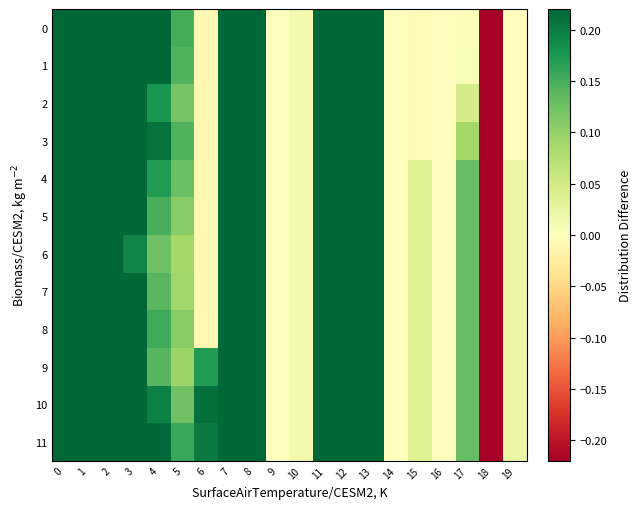

What is the minimum value shown in the chart?

-0.2